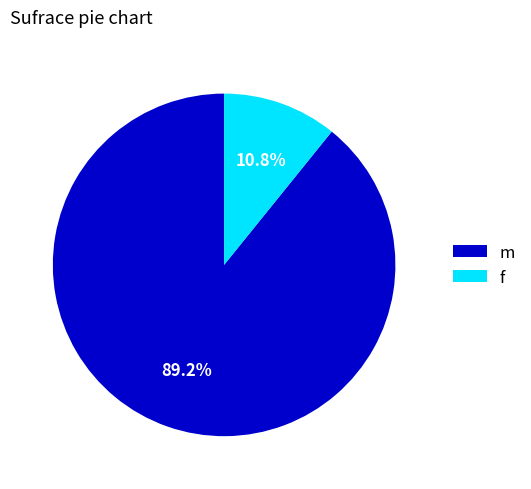

How many slices are in this pie chart?

2